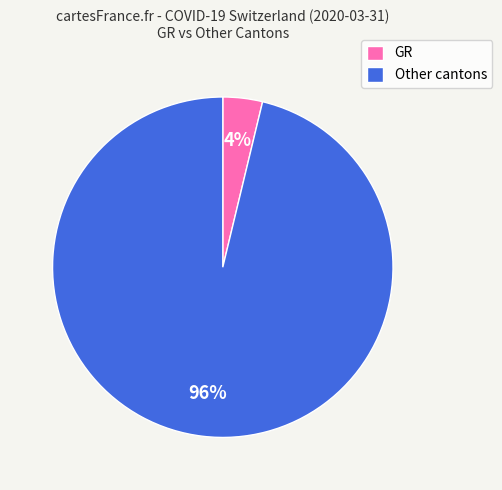

To the nearest percent, what percentage of the pie is Other cantons?

96%